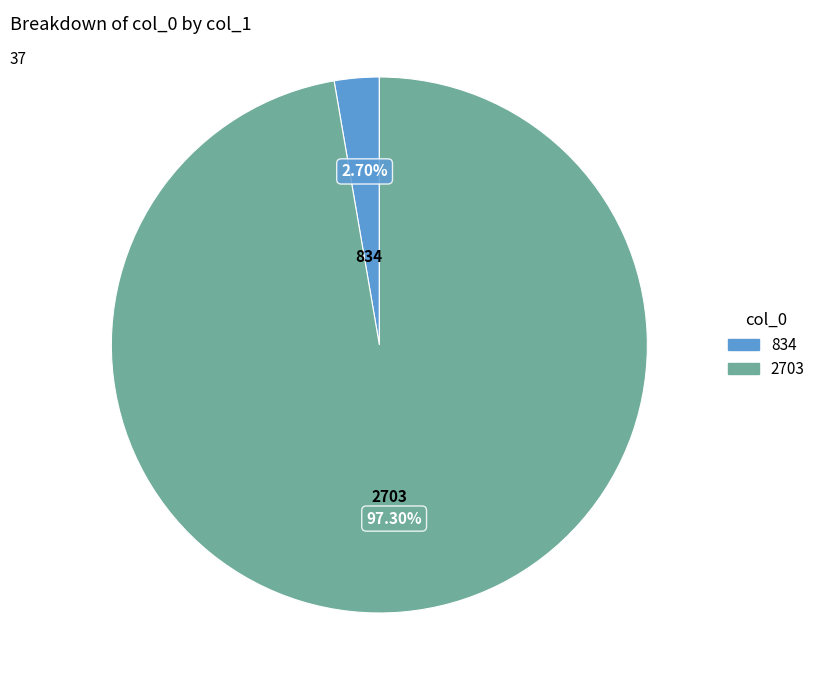

To the nearest percent, what is the average slice percentage?

50%